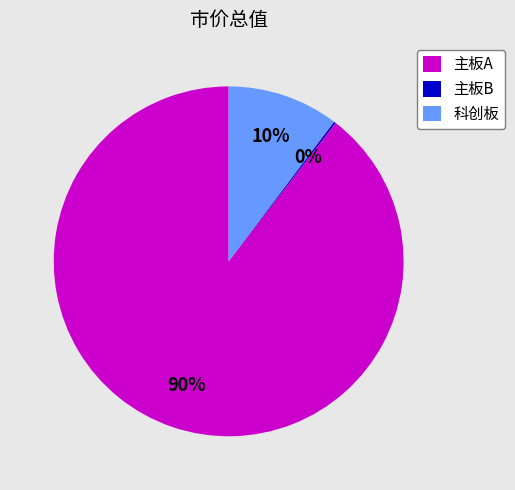

Is it true that 科创板 is 10% of the pie?

True